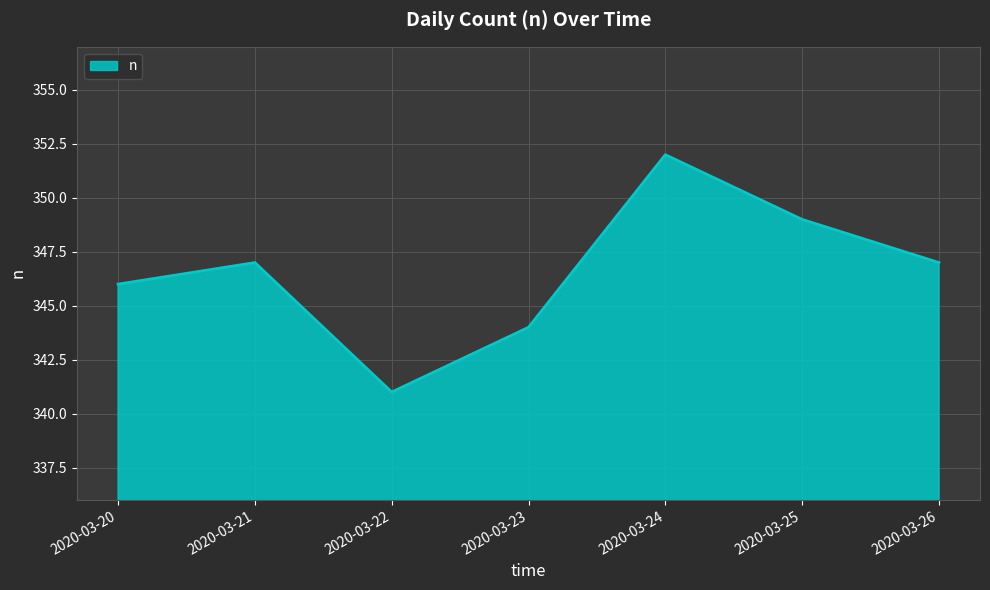

What is the change in value from 2020-03-22 to 2020-03-24?

+11